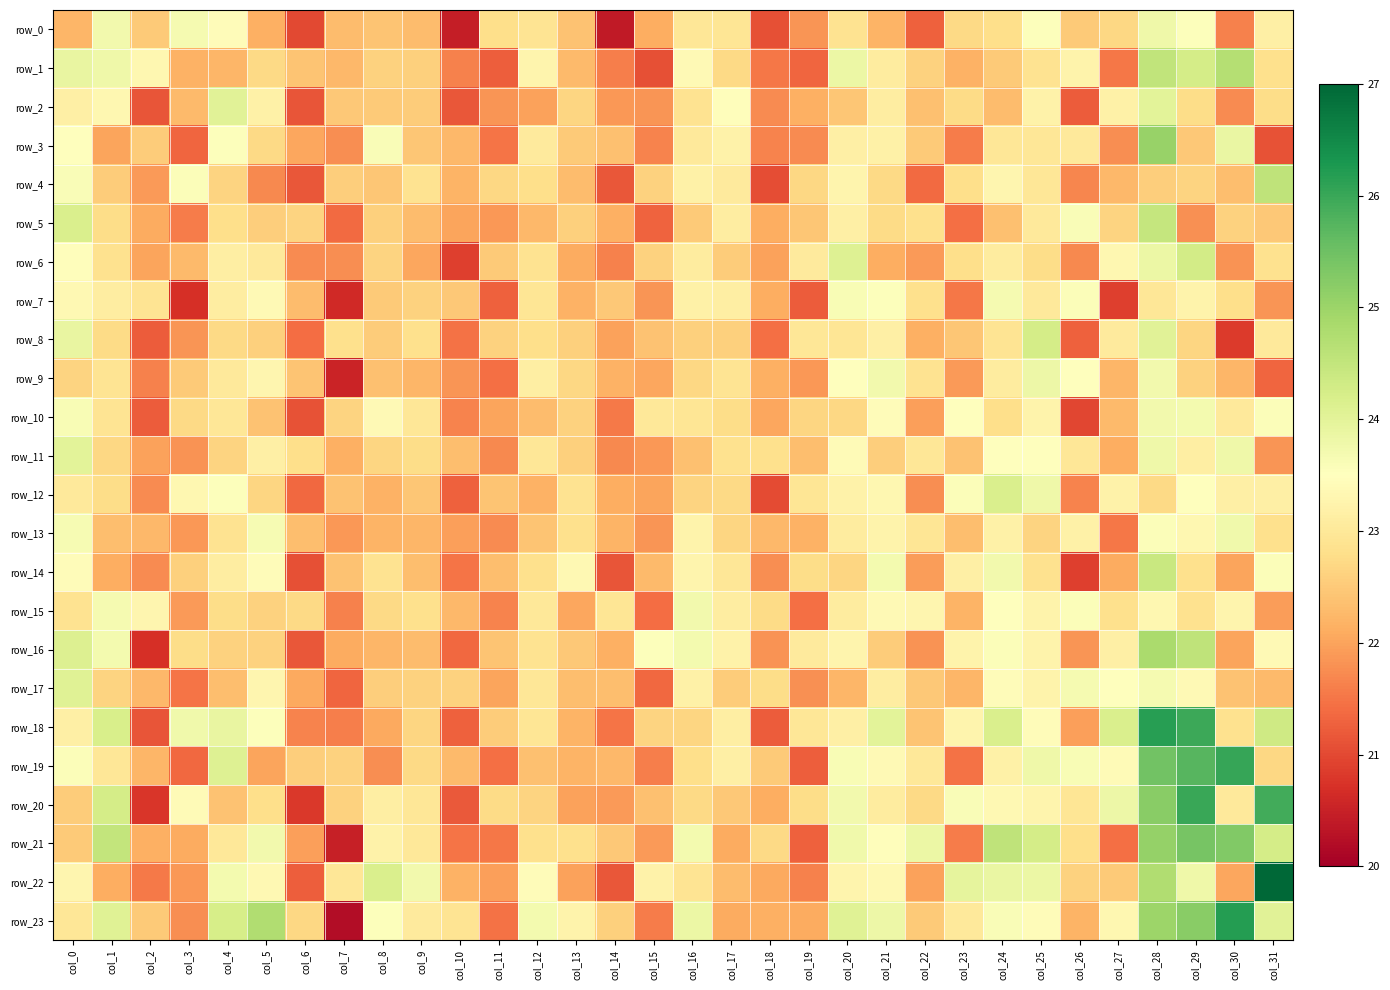

The value of row_10 at col_20 is 7.7. True or false?

False